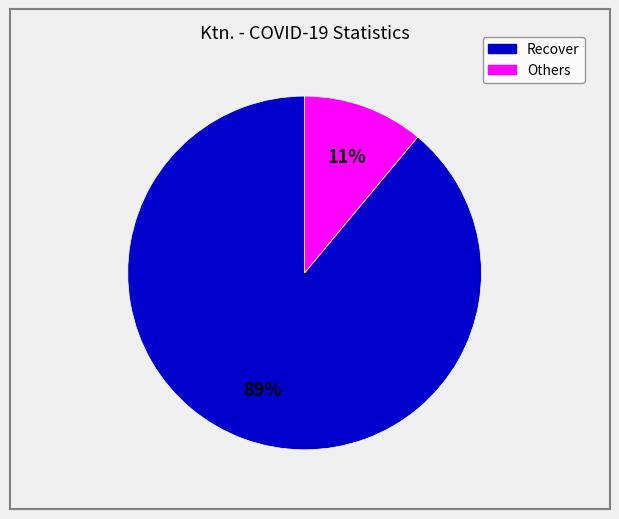

To the nearest percent, what is the difference between the largest and smallest slice percentages?

78%